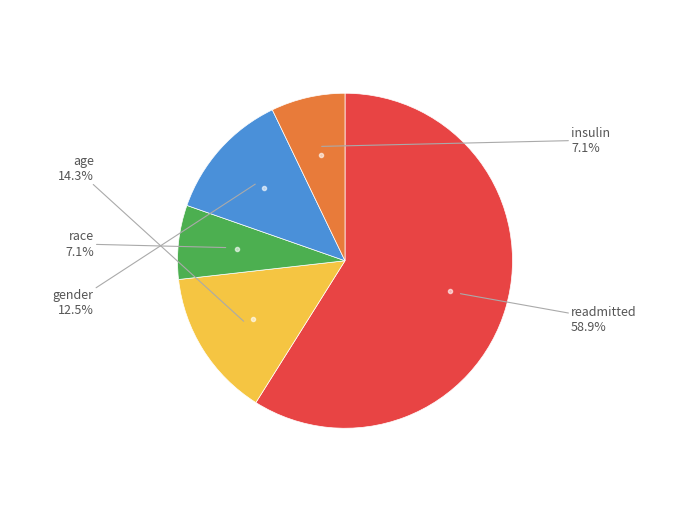

Which has a higher value, readmitted or race?

readmitted